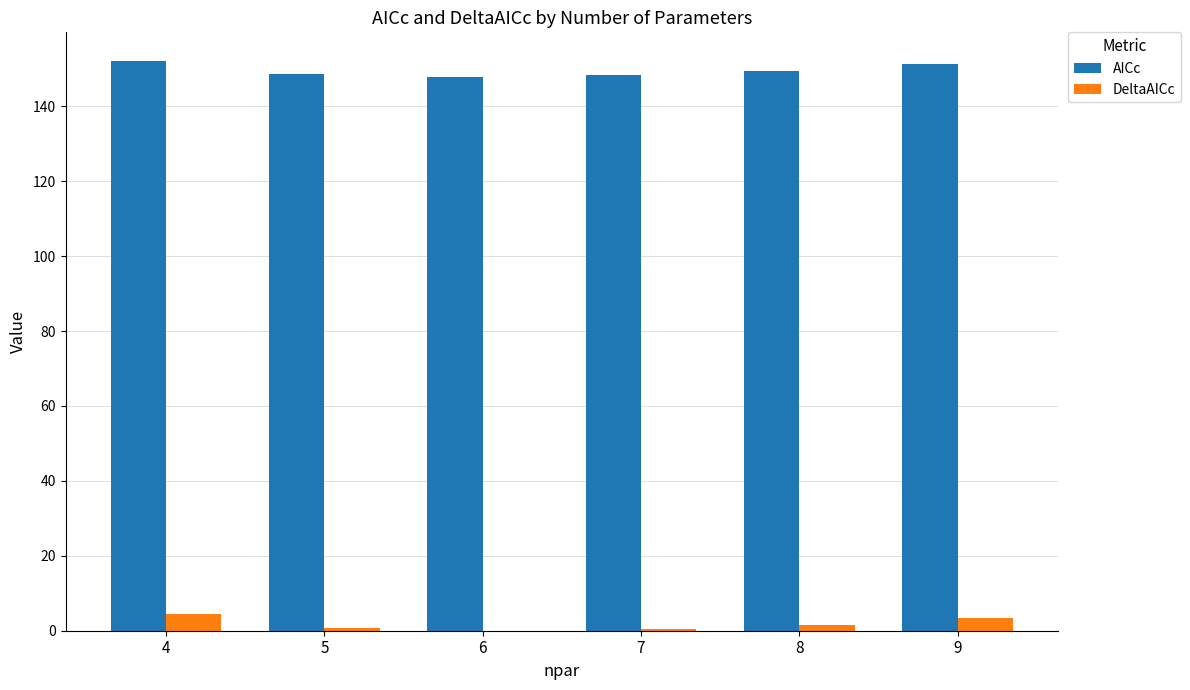

Which series has the largest total across all categories?

AICc